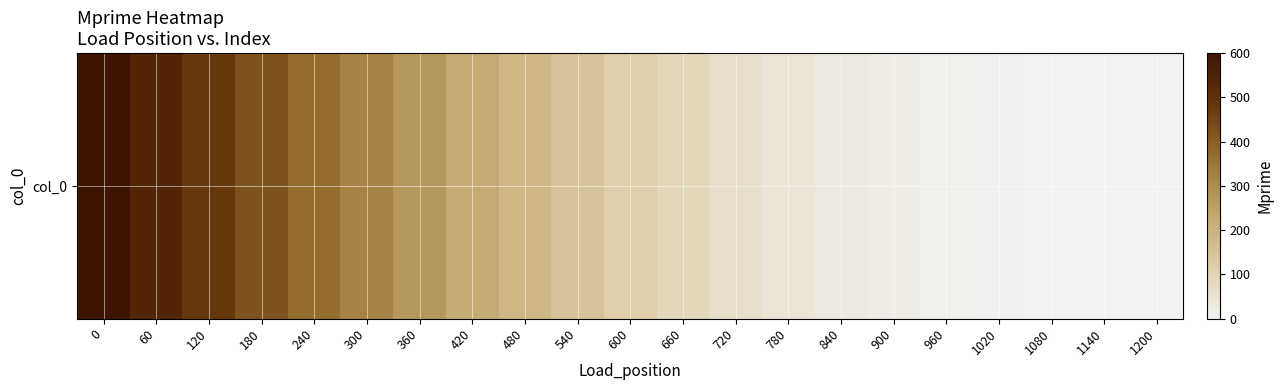

What is the difference between the maximum and second lowest values?

599.5